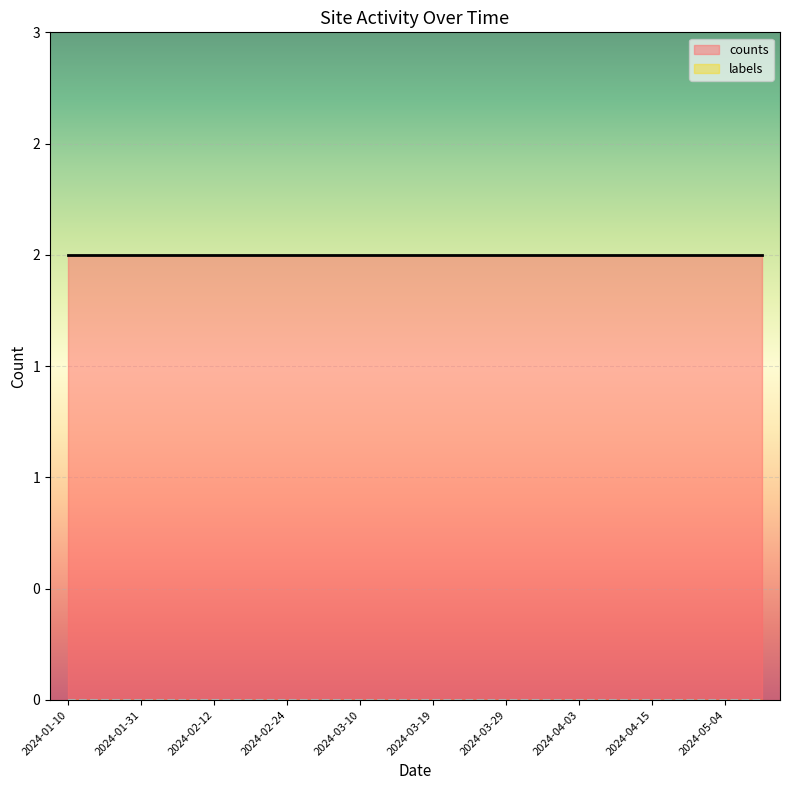

Which label corresponds to the largest value in the chart?

2024-01-10